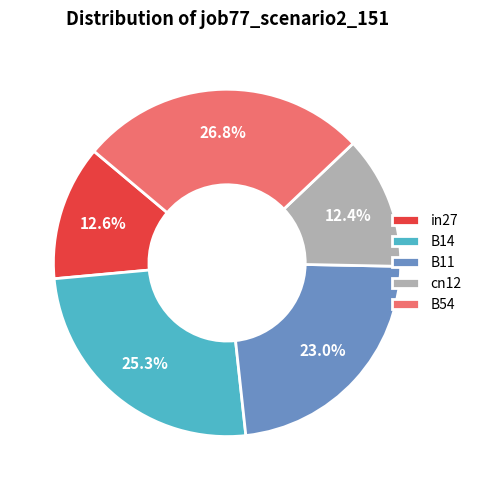

Count the number of slices in the pie.

5